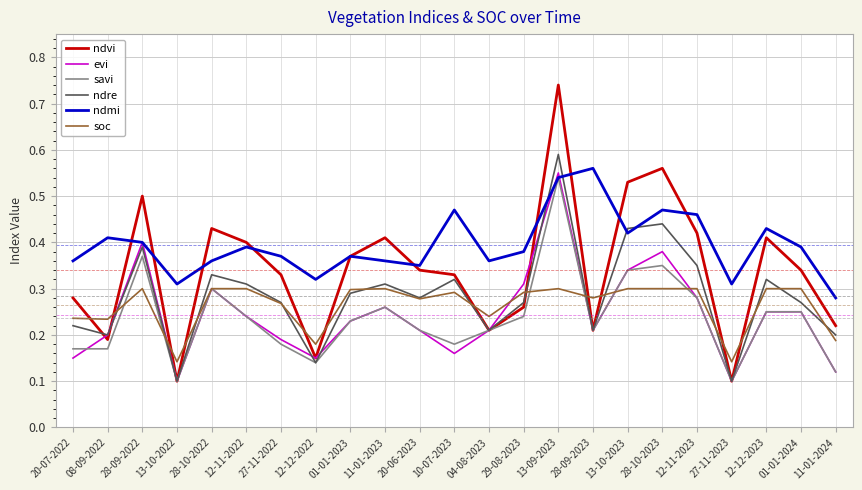

How many lines are shown in the chart?

6